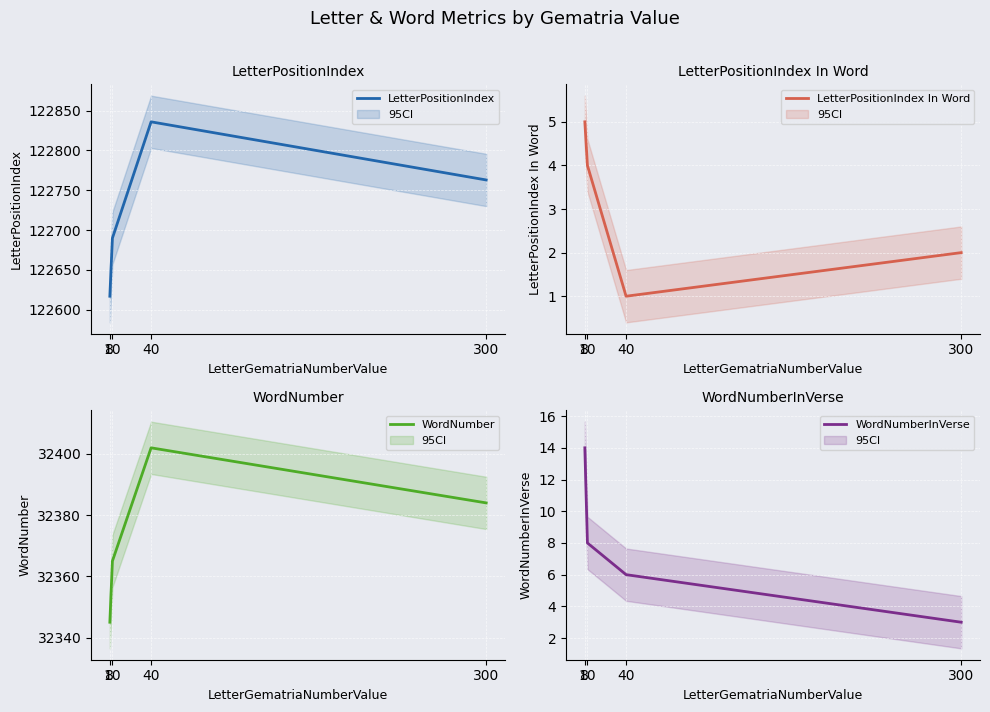

Reading left to right, extract all data points from this chart.

LetterPositionIndex: 8=122617	10=122690	40=122836	300=122763
LetterPositionIndex In Word: 8=5	10=4	40=1	300=2
WordNumber: 8=32345	10=32365	40=32402	300=32384
WordNumberInVerse: 8=14	10=8	40=6	300=3